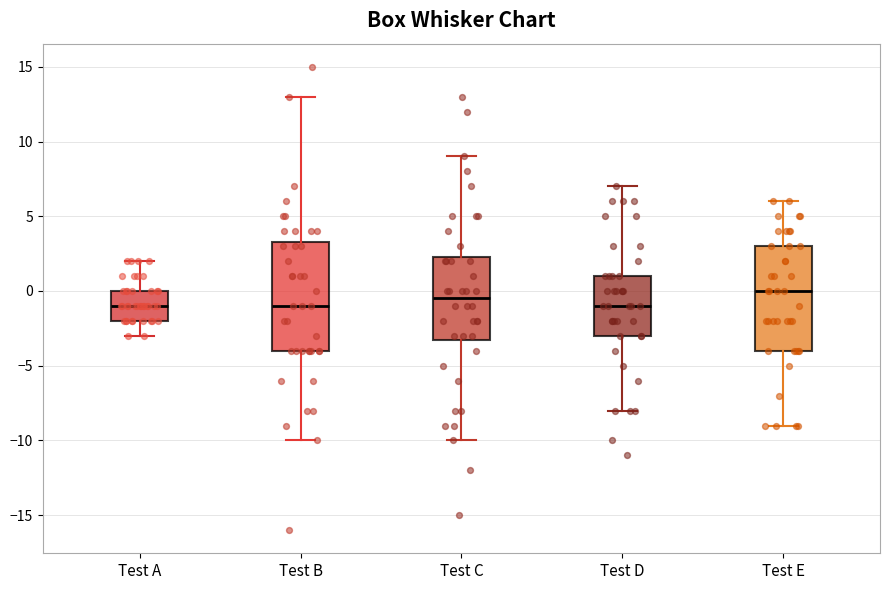

Where does the lower whisker of the box for Test C end on the y-axis? The values are not printed on the chart, so give them approximately, as read against the axis.

-10.0